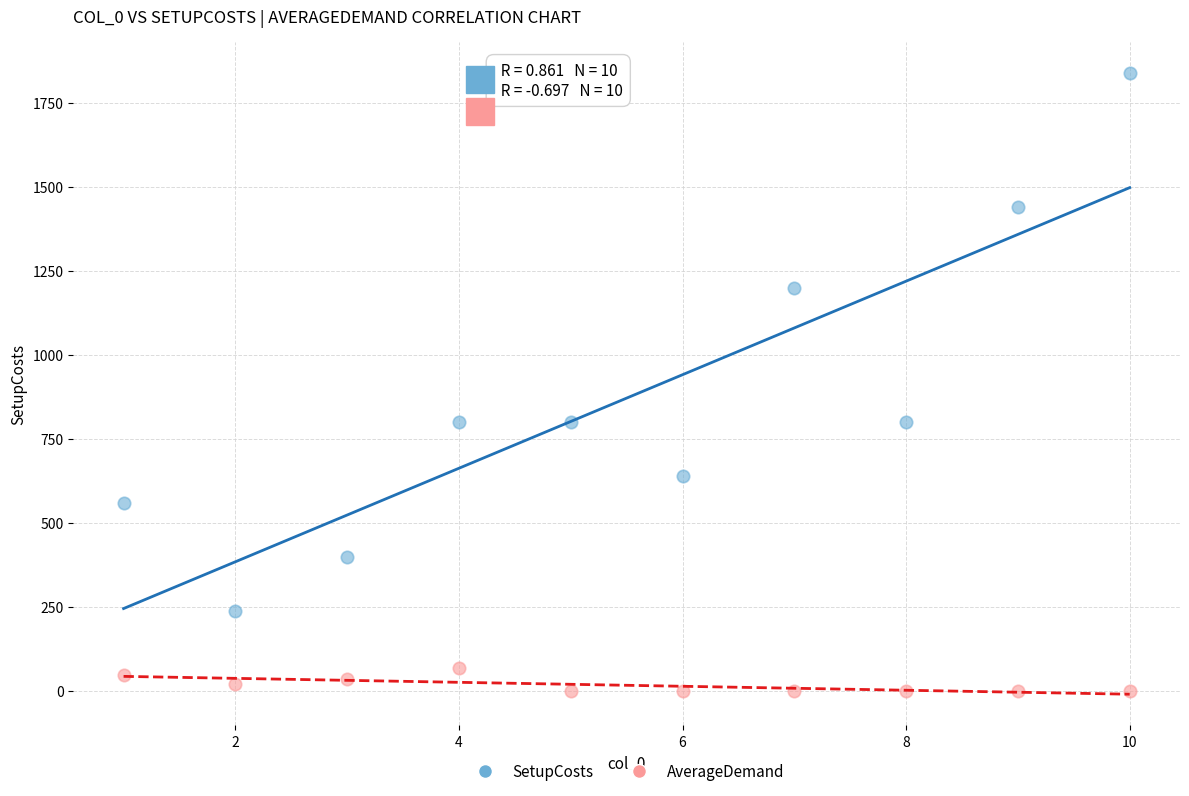

Which series reaches the maximum Y coordinate?

SetupCosts